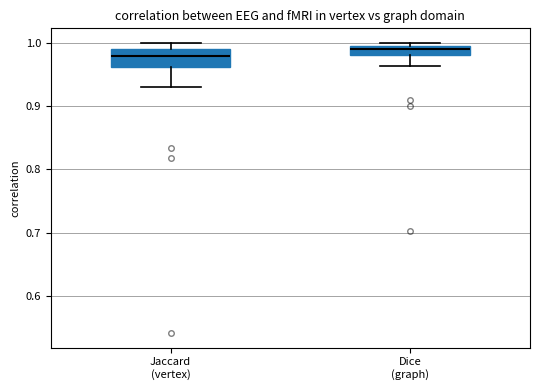

Which box is the tallest, from its lower edge to its upper edge?

Jaccard (vertex)